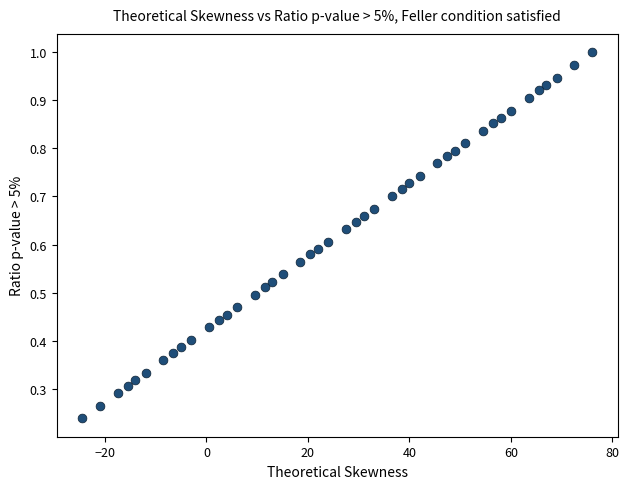

What is the range of X values (max minus min)?

100.5